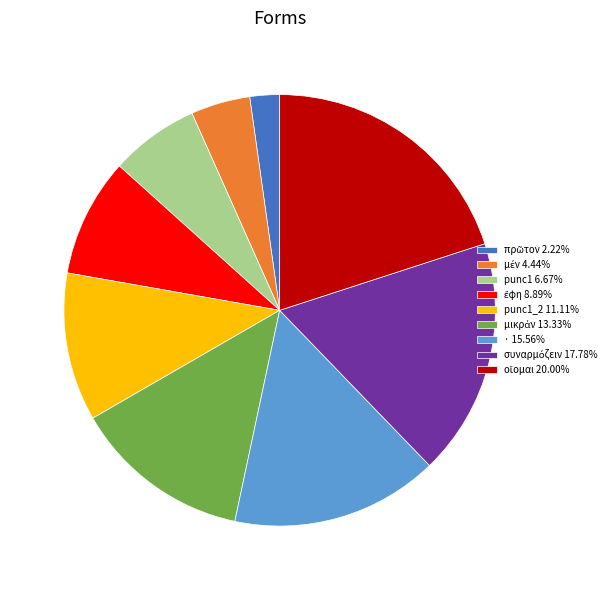

How many slices are in this pie chart?

9